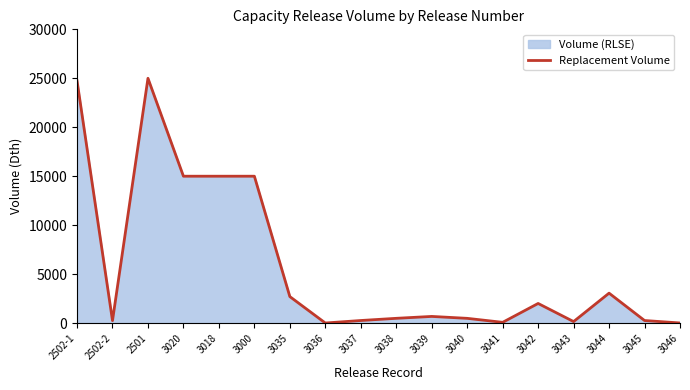

Count the number of categories in the chart.

18